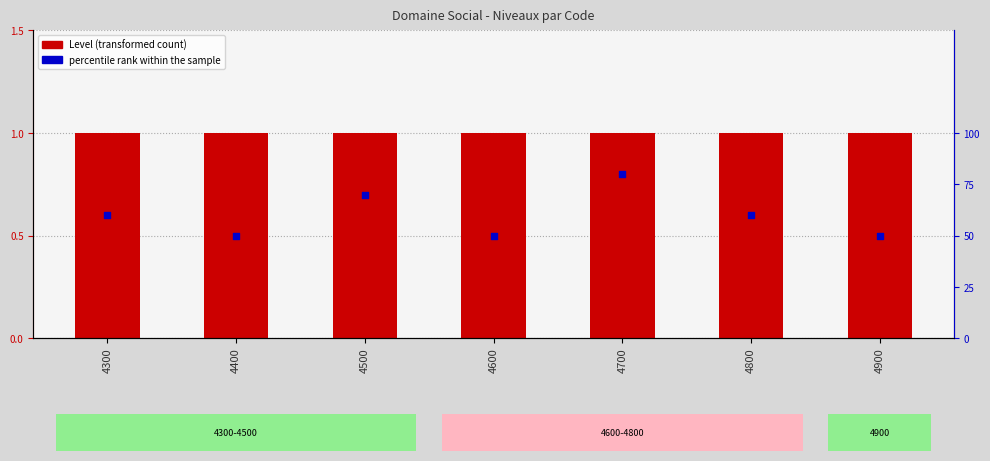

At which category is the sum across all series the highest?

4700